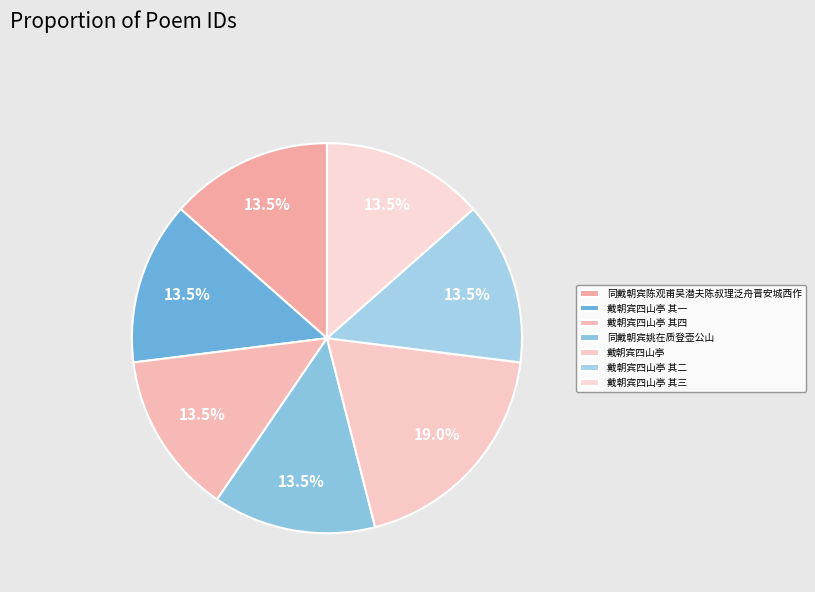

Which category has the smallest portion of the pie?

戴朝宾四山亭 其一